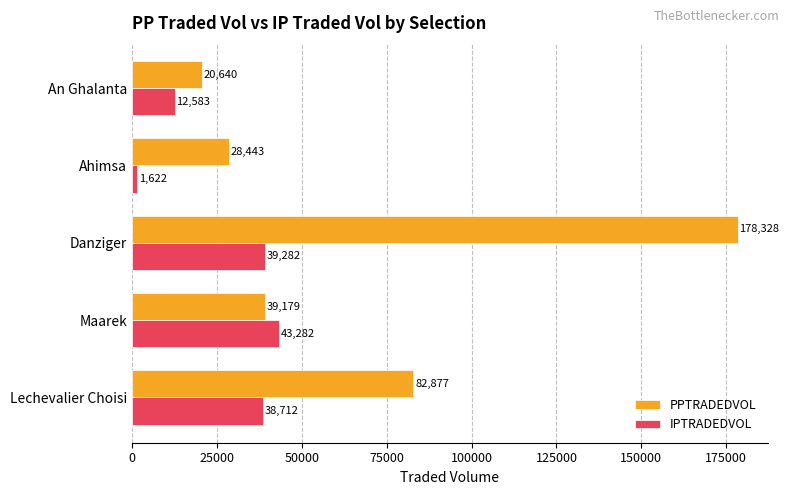

Count the number of data series in this chart.

2